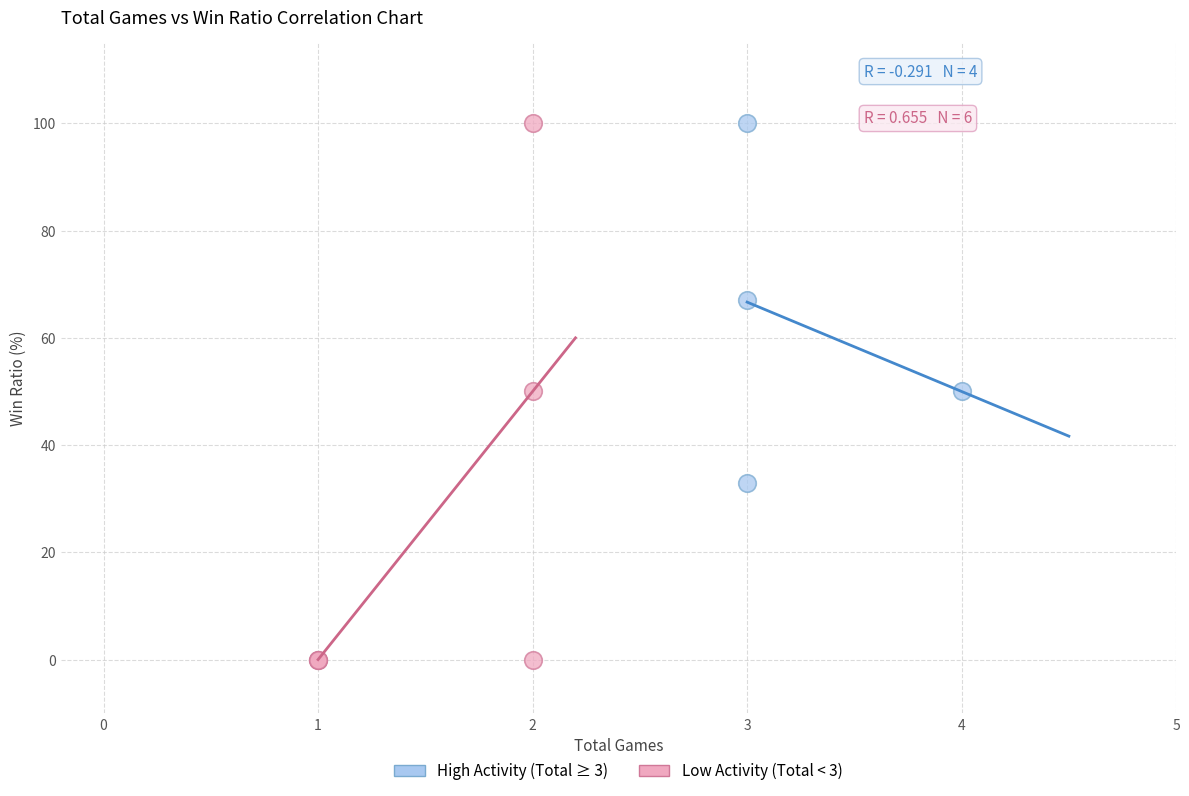

Which series reaches the minimum Y coordinate?

Low Activity (Total < 3)